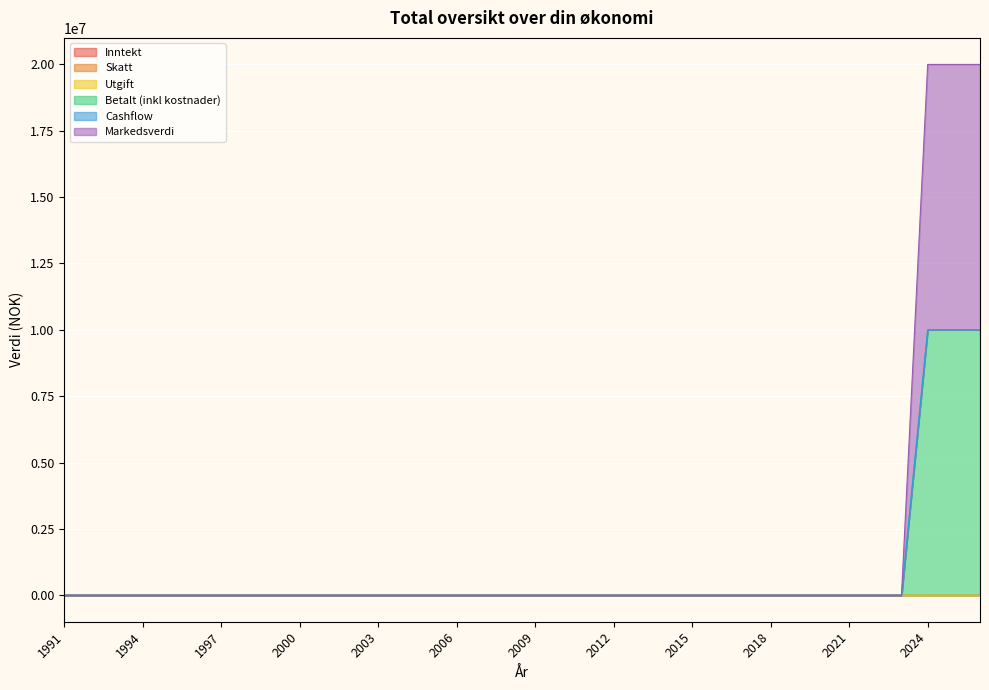

Reading left to right, what are all the values shown in this chart?

Utgift: 0	0	0	0	0	0	0	0	0	0	0	0	0	0	0	0	0	0	0	0	0	0	0	0	0	0	0	0	0	0	0	0	0	2000	2000	2000
Betalt (inkl kostnader): 0	0	0	0	0	0	0	0	0	0	0	0	0	0	0	0	0	0	0	0	0	0	0	0	0	0	0	0	0	0	0	0	0	10002000	10002000	10002000
Cashflow: 0	0	0	0	0	0	0	0	0	0	0	0	0	0	0	0	0	0	0	0	0	0	0	0	0	0	0	0	0	0	0	0	0	10000000	10000000	10000000
Markedsverdi: 0	0	0	0	0	0	0	0	0	0	0	0	0	0	0	0	0	0	0	0	0	0	0	0	0	0	0	0	0	0	0	0	0	20000000	20000000	20000000